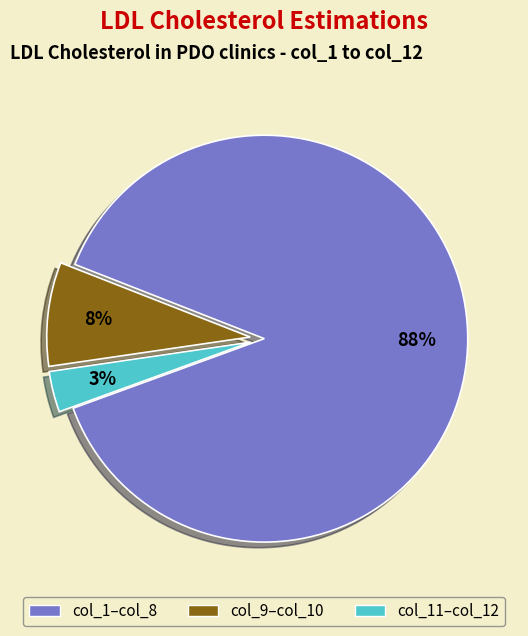

How many segments does this pie chart have?

3